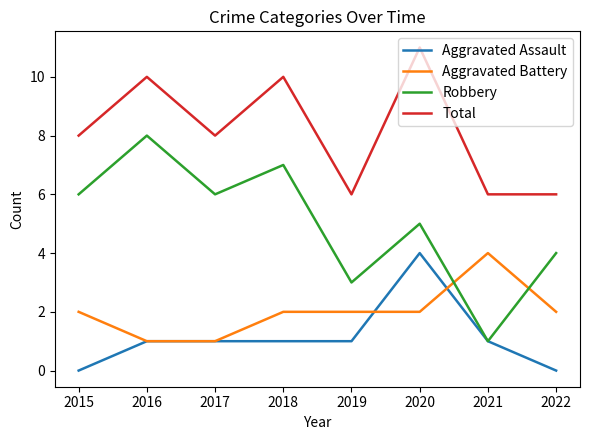

Is the value of Robbery at 2020 greater than the value of Aggravated Assault at 2022?

Yes